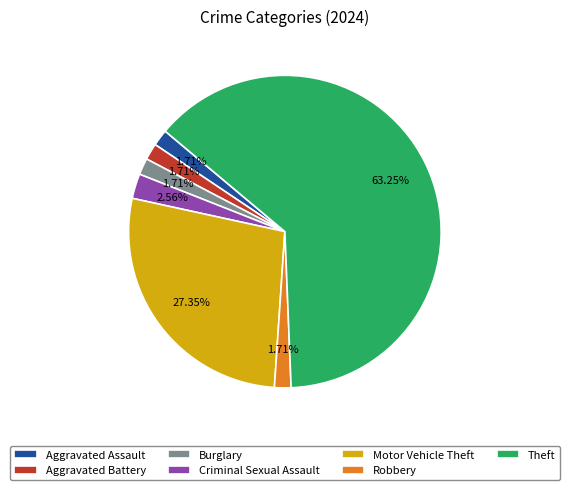

Which has a higher value, Burglary or Criminal Sexual Assault?

Criminal Sexual Assault